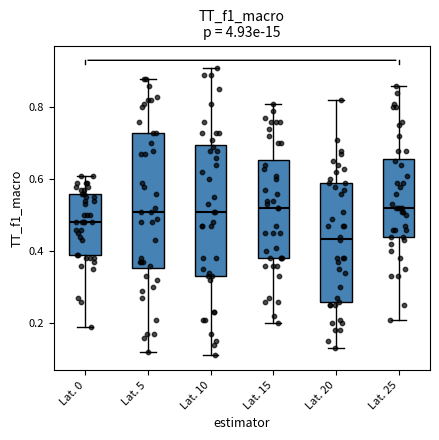

Reading left to right, transcribe this box plot: for each box, give where its median line is, the range the box spans, and where its two whiskers end, as read against the y-axis. The values are not printed on the chart, so give them approximately, as read against the axis.

Lat. 0: median 0.48, box 0.40 to 0.56, whiskers 0.20 to 0.62
Lat. 5: median 0.52, box 0.36 to 0.74, whiskers 0.12 to 0.88
Lat. 10: median 0.52, box 0.34 to 0.70, whiskers 0.12 to 0.92
Lat. 15: median 0.52, box 0.38 to 0.66, whiskers 0.20 to 0.82
Lat. 20: median 0.44, box 0.26 to 0.60, whiskers 0.14 to 0.82
Lat. 25: median 0.52, box 0.44 to 0.66, whiskers 0.22 to 0.86